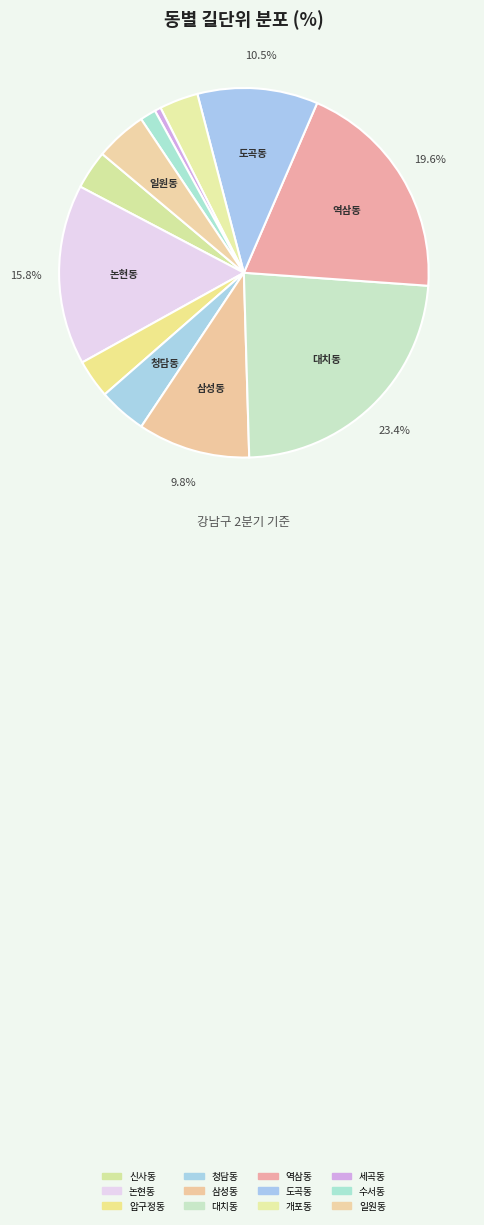

Which slice is the largest?

대치동